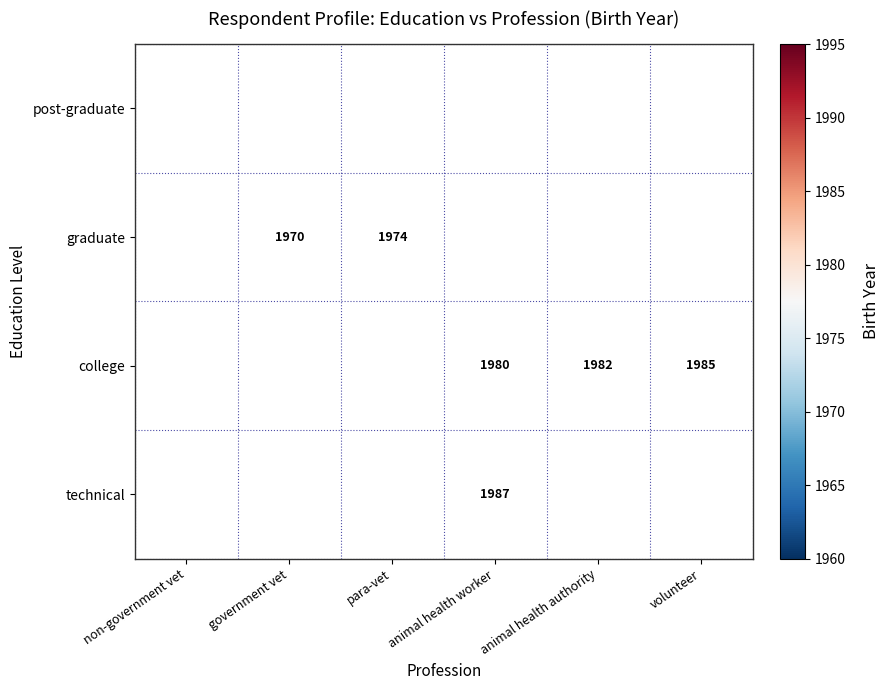

The technical series shows 1987 at animal health worker. True or false?

True